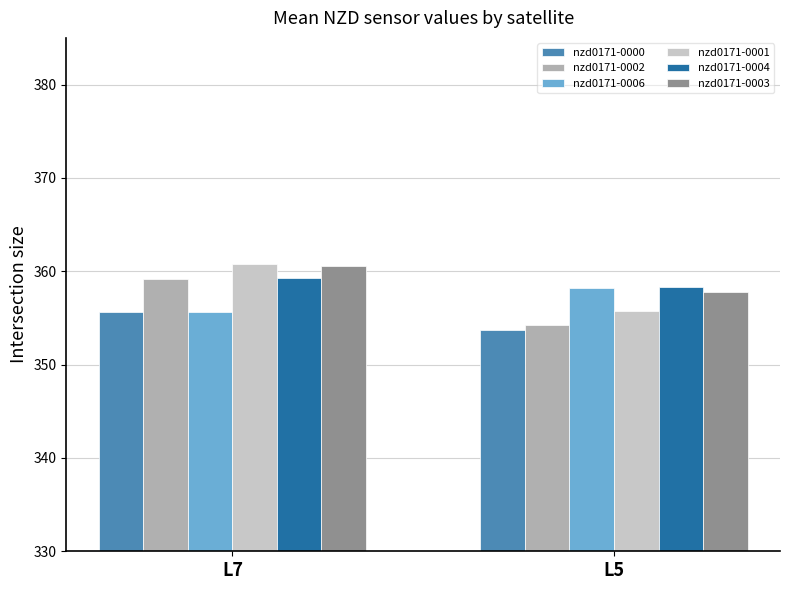

At which category is the sum across all series the highest?

L7